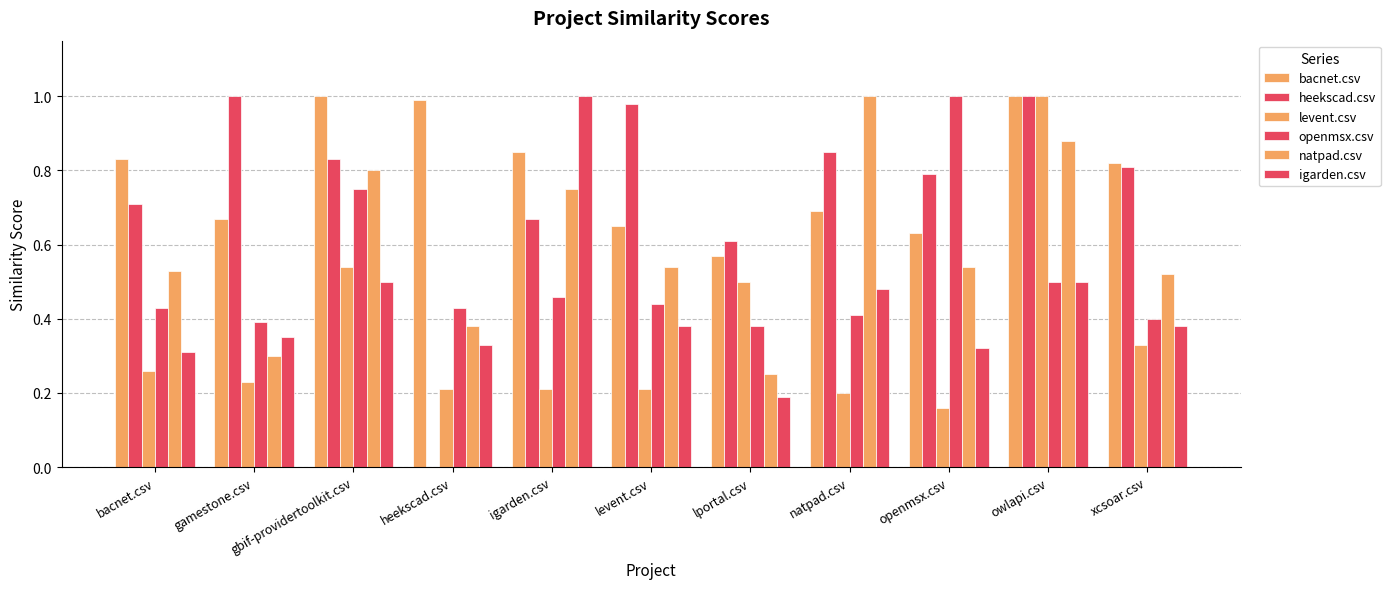

Are the bars grouped side by side (vs. stacked)?

Yes